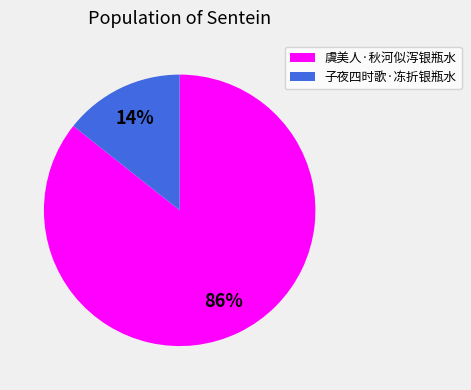

Is 子夜四时歌·冻折银瓶水 the majority of the pie?

No